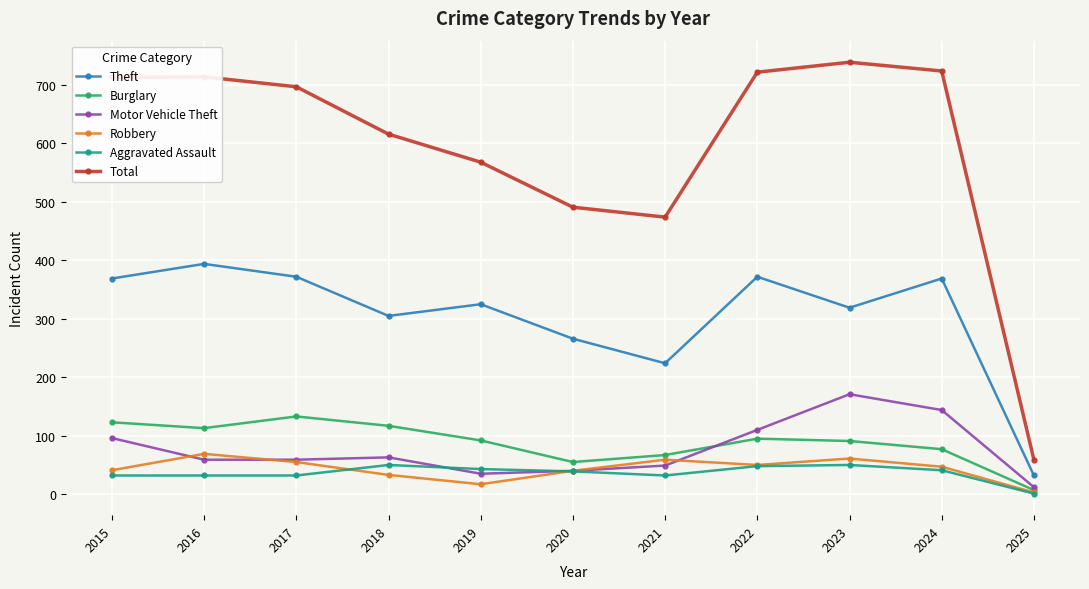

What is the highest value of the Motor Vehicle Theft series?

171